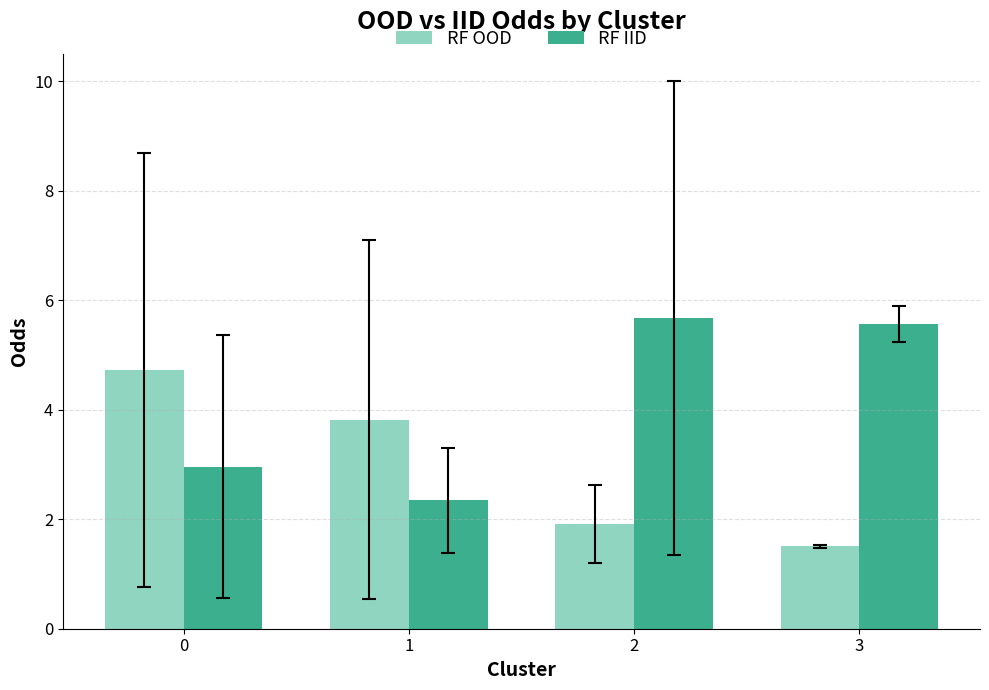

List the series in order of their peak value, highest first.

RF IID, RF OOD